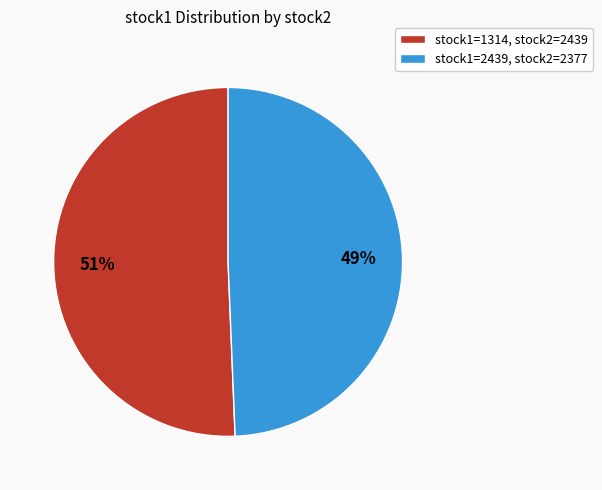

To the nearest percent, what portion does stock1=1314, stock2=2439 represent?

51%